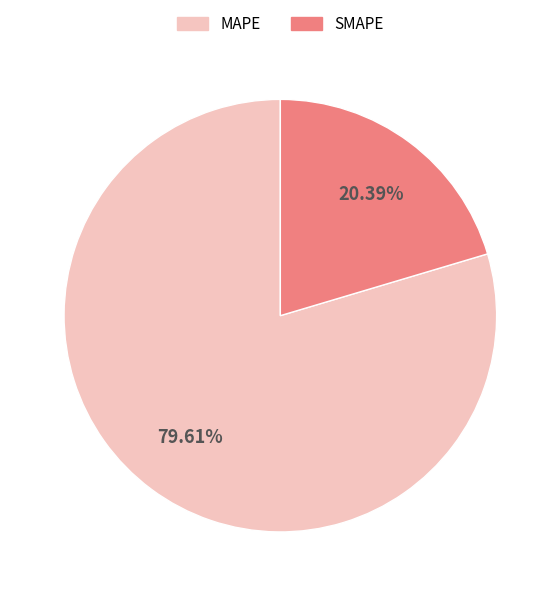

To the nearest percent, what is the difference between the SMAPE and MAPE slice percentages?

59%